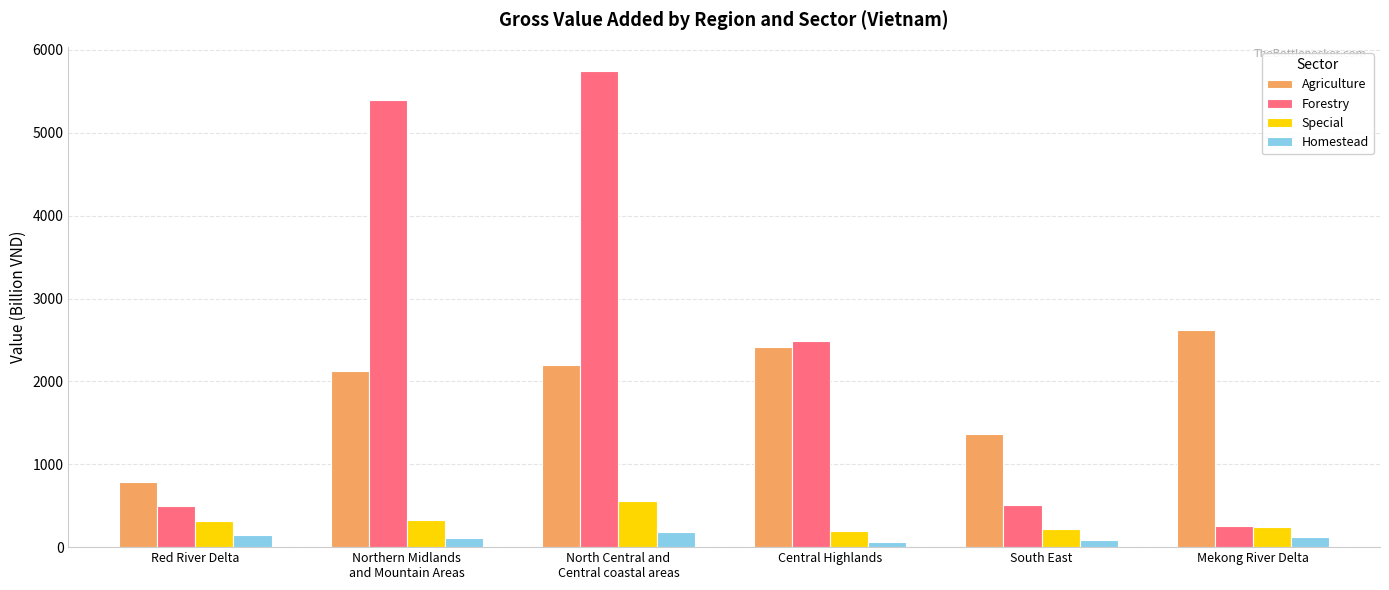

List the series in order of their peak value, lowest first.

Homestead, Special, Agriculture, Forestry